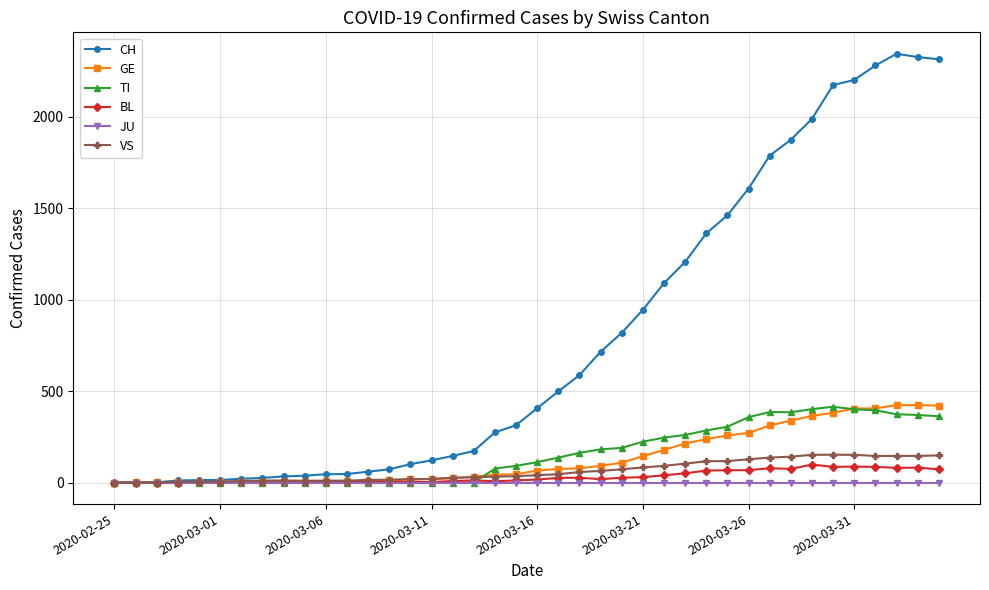

At how many categories does at least one series exceed 1070?

14